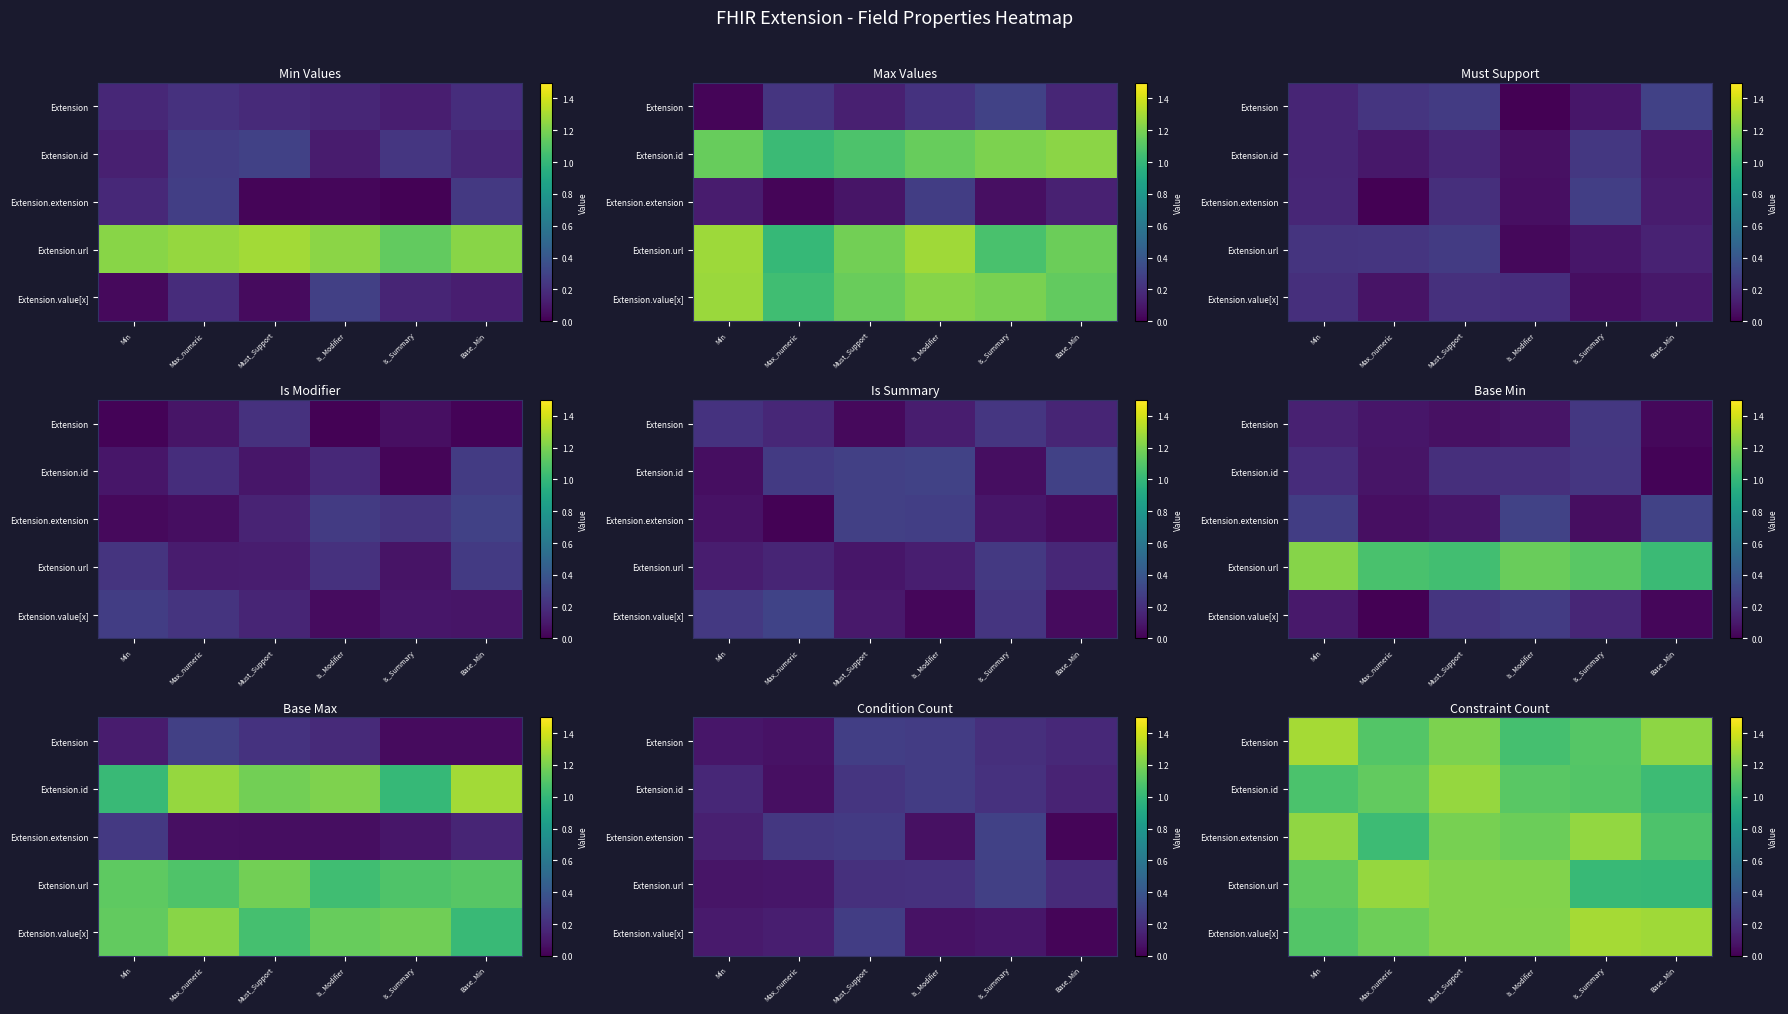

What is the total value across all series at Must_Support?

6.1